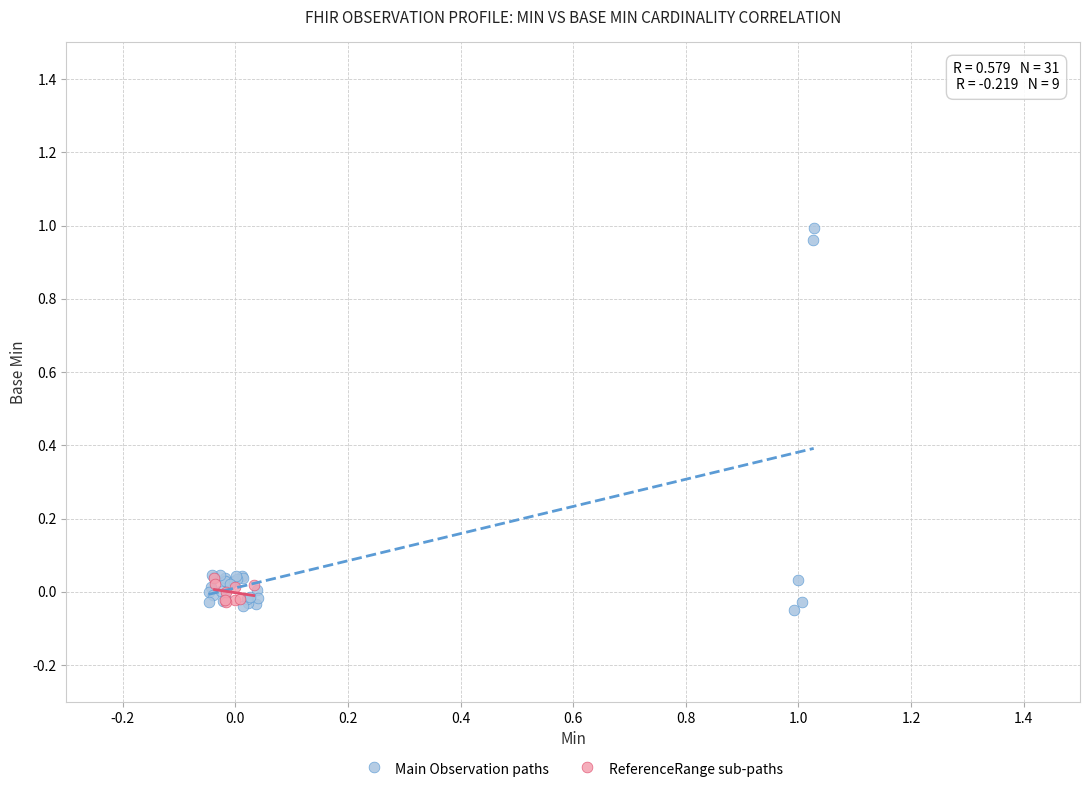

Which series reaches the maximum Y coordinate?

Main Observation paths